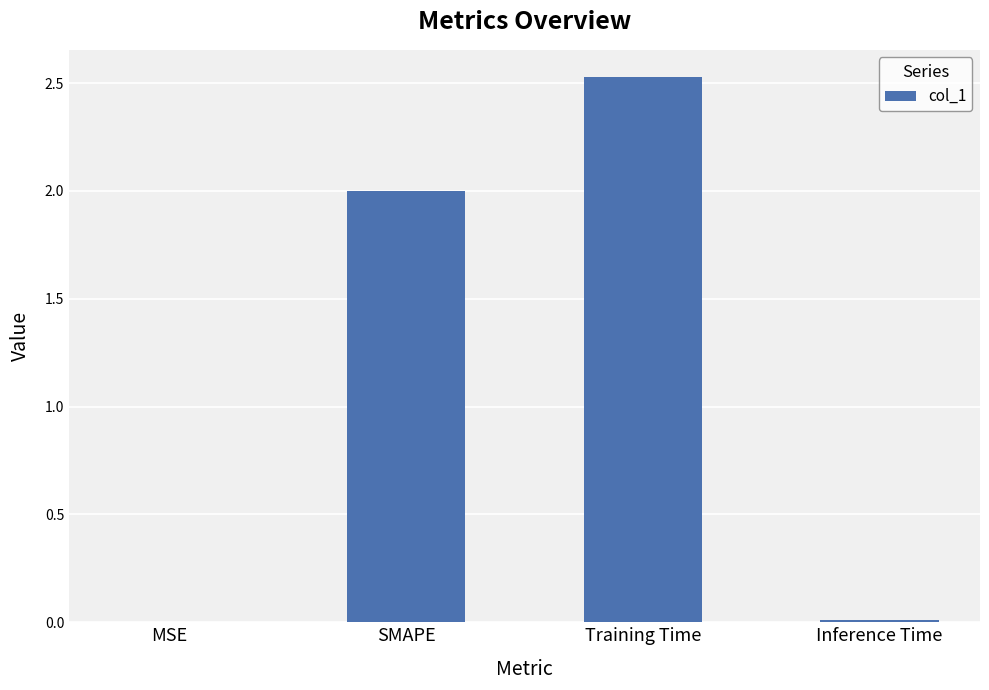

What is the sum of all values?

4.5